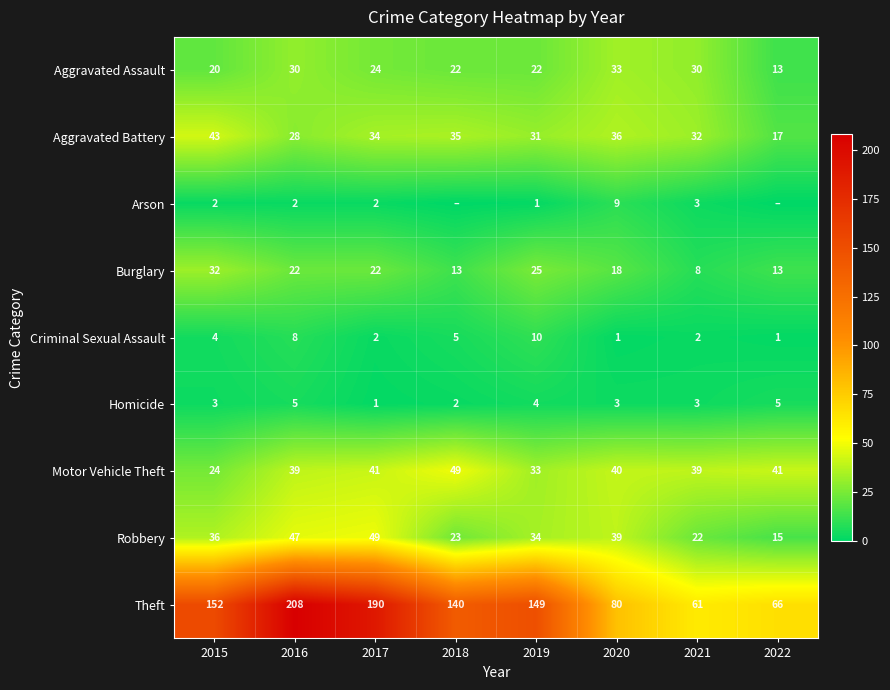

What is the spread (max minus min) of values at 2015?

150